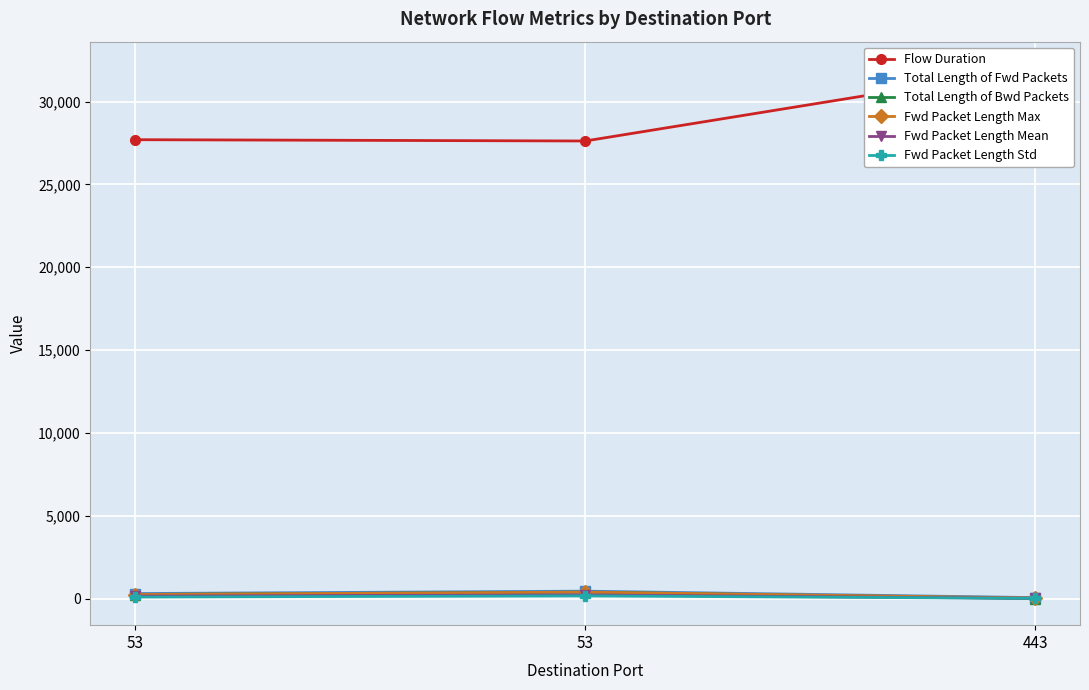

What is the sum of all Flow Duration values?

87338.0